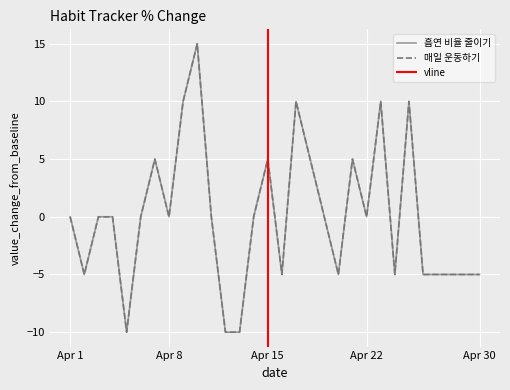

At which label is 매일 운동하기 (col_6) closest to 2?

Apr 1